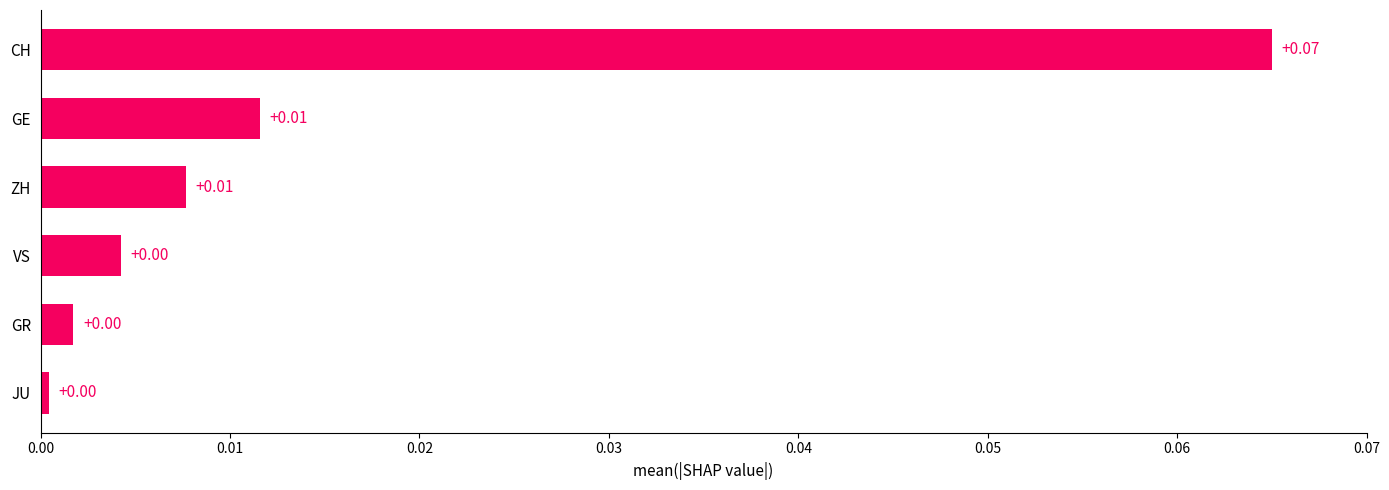

The value at VS is 0.0. True or false?

True